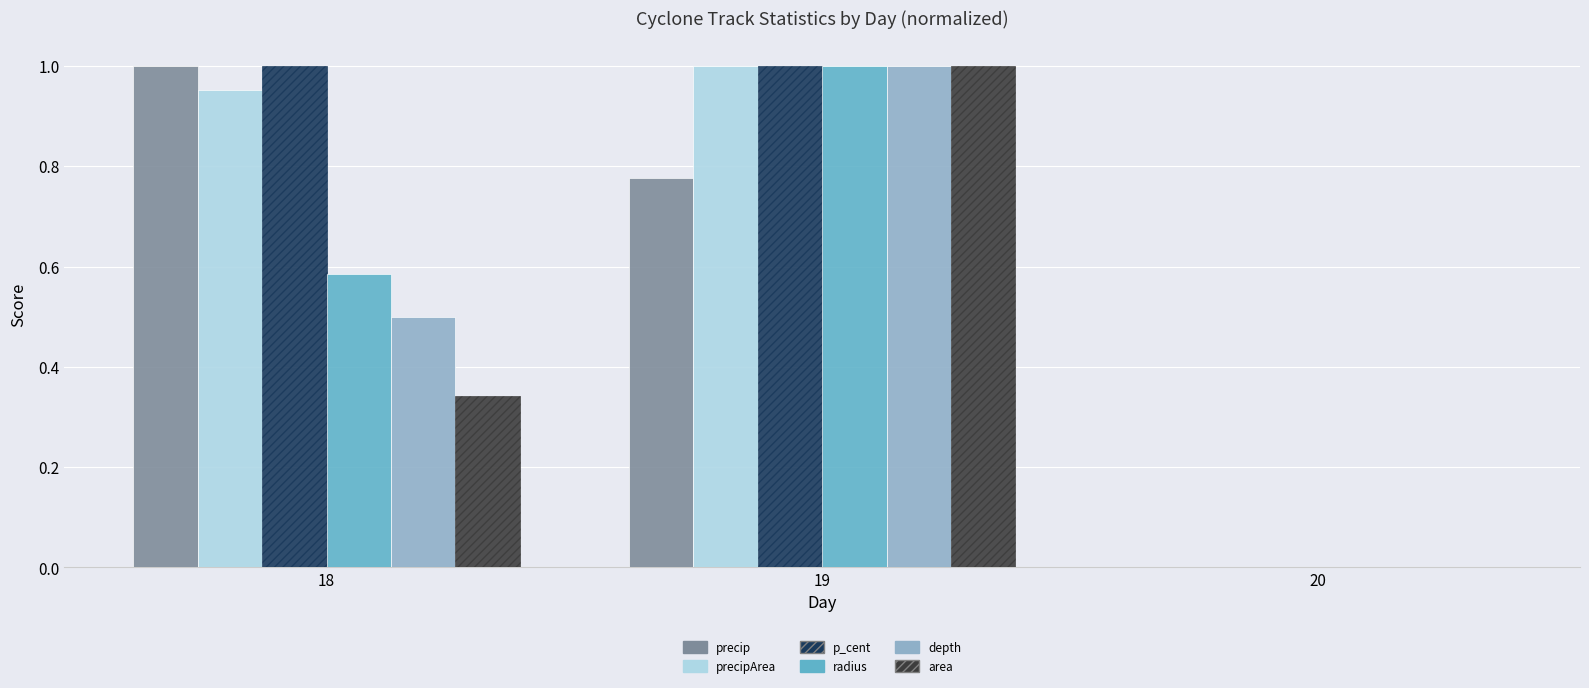

The value of depth at 20 is -0.6. True or false?

False